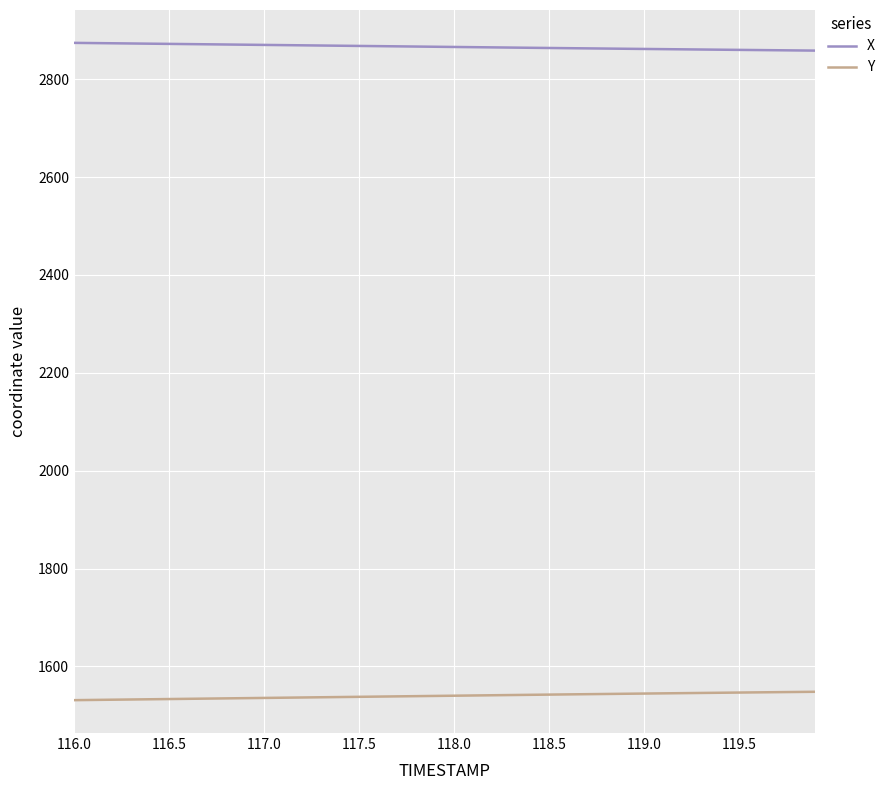

What is the average value of the X series?

2866.3